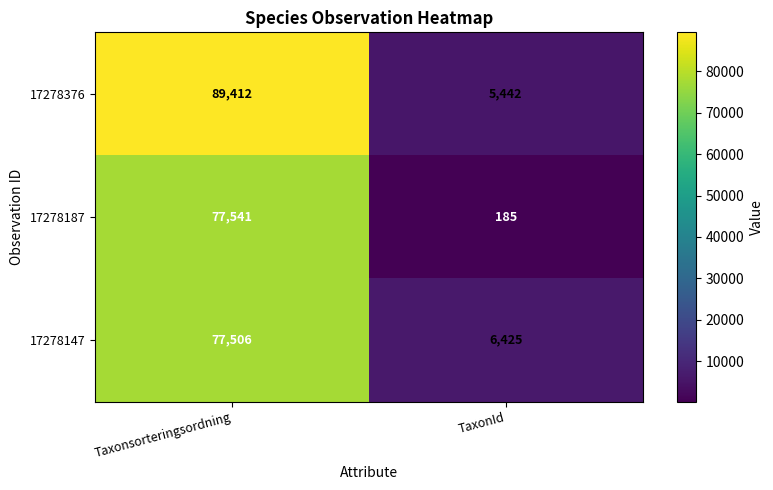

At Taxonsorteringsordning, list the series in order from largest to smallest.

17278376, 17278187, 17278147